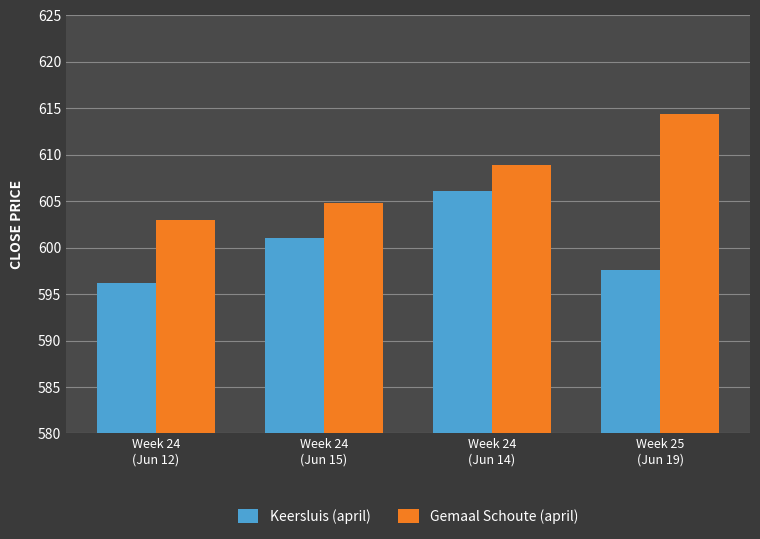

What is the label of the 1st bar from the right?

Week 25
(Jun 19)